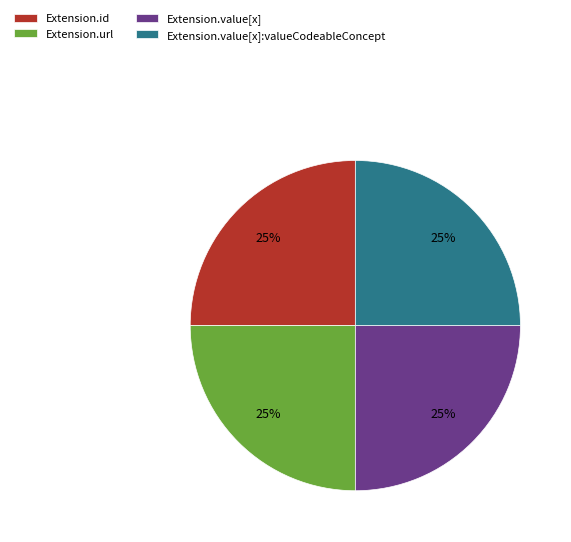

The Extension.id slice represents 25% of the pie. True or false?

True